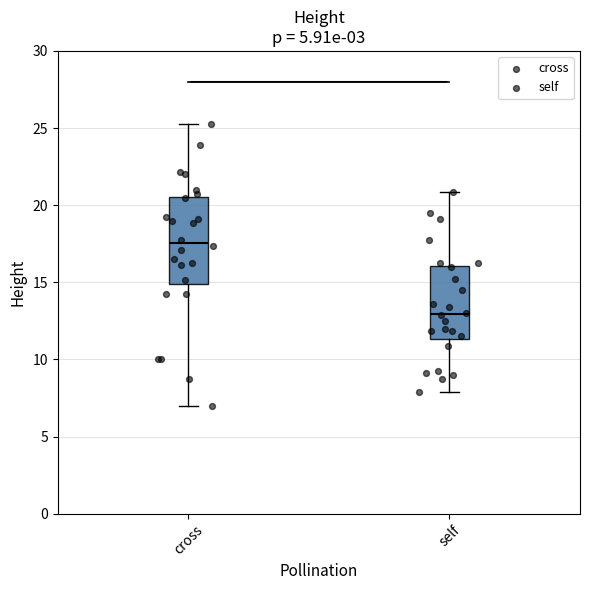

Where does the median line of the box for self sit on the y-axis? The values are not printed on the chart, so give them approximately, as read against the axis.

13.0